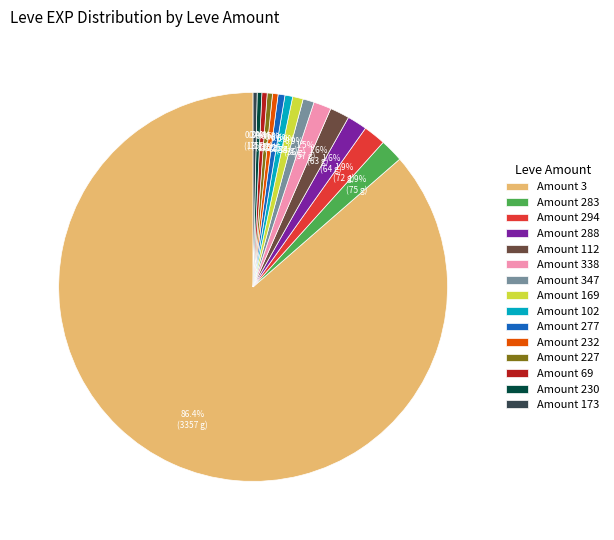

Is there any slice that represents more than half of the pie?

Yes